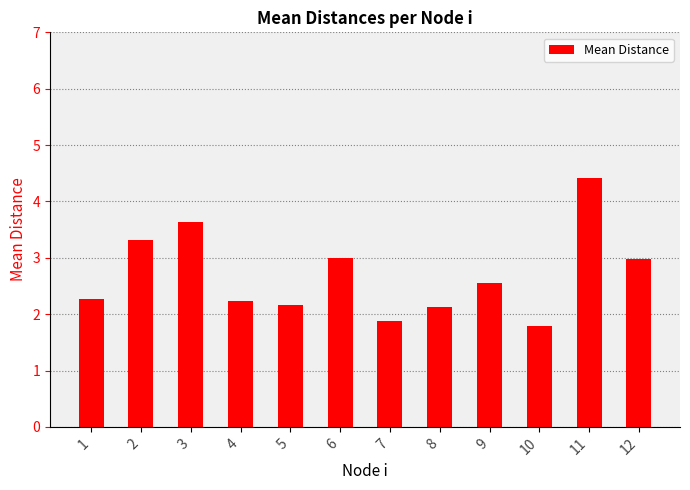

Read the value at 5.

2.2